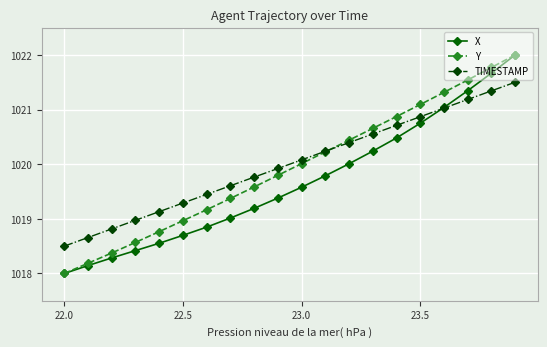

What is the value of the Y point at the 9th from the left?

1019.6